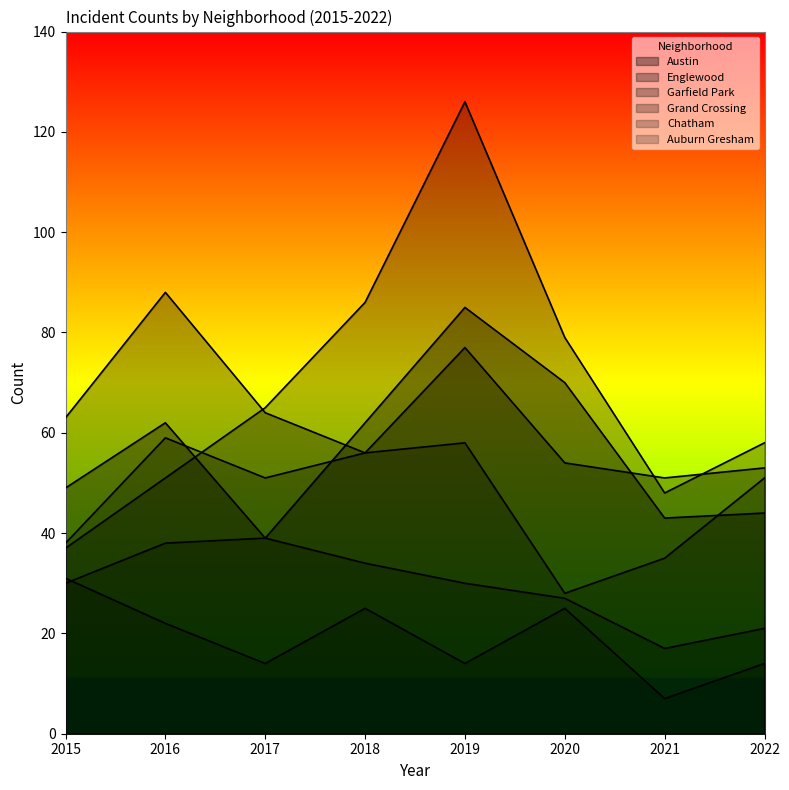

True or false: Englewood and Chatham intersect in this chart.

False